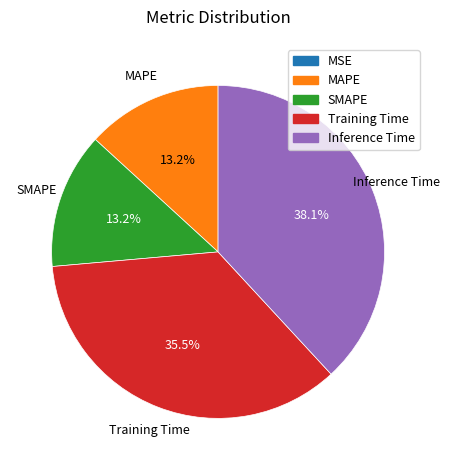

What percentage do Training Time and MAPE together represent?

48.7%